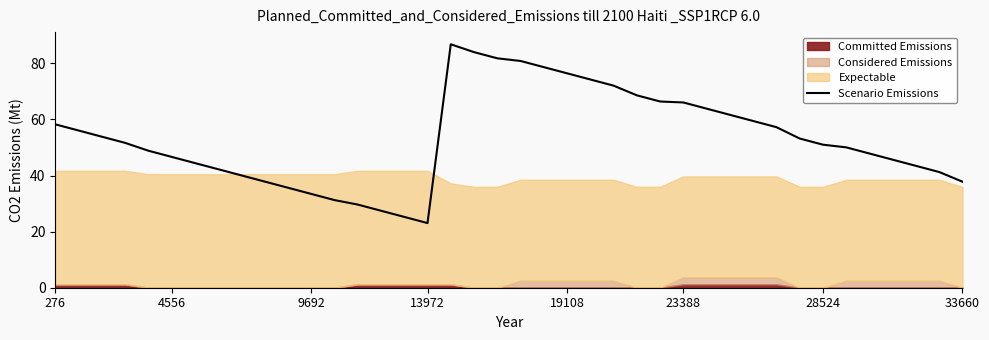

Which category has the lowest value in the Scenario Emissions series?

13972